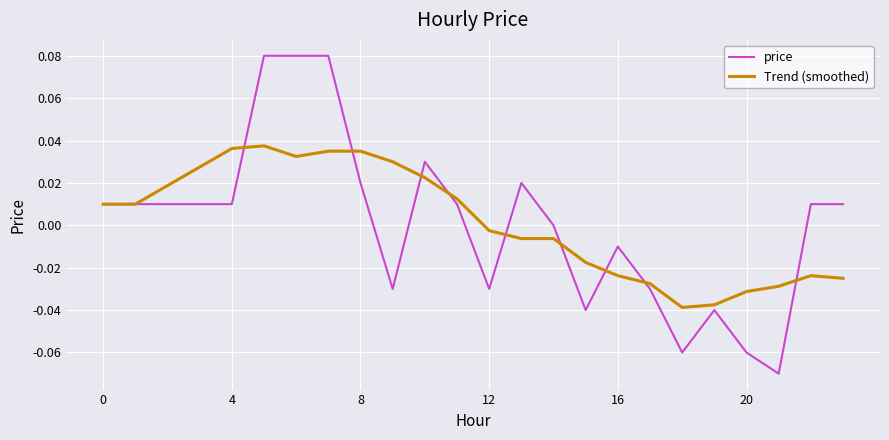

List the series in order of their peak value, highest first.

price, Trend (smoothed)